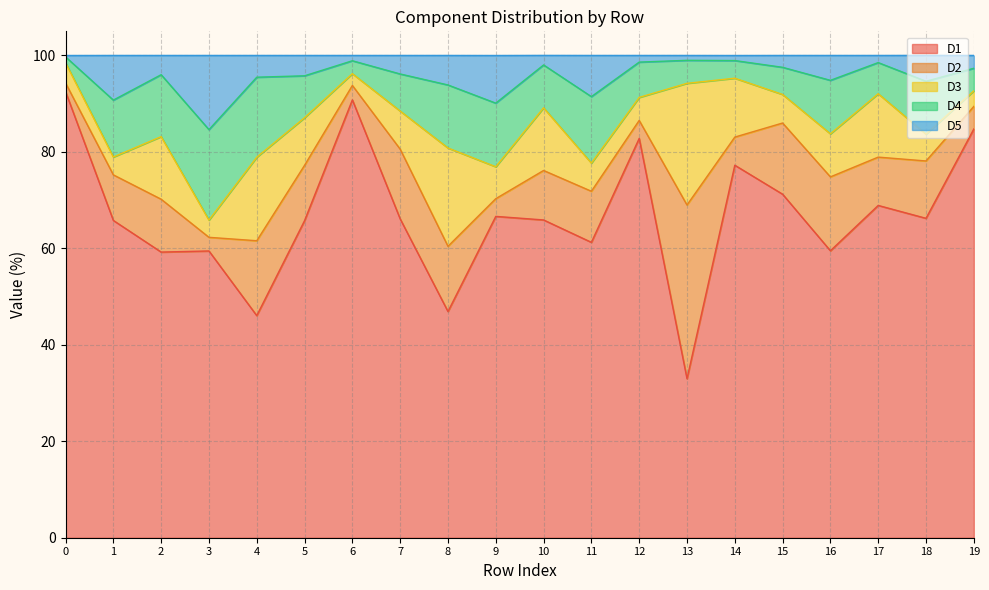

At which category does D5 reach its first local peak?

1